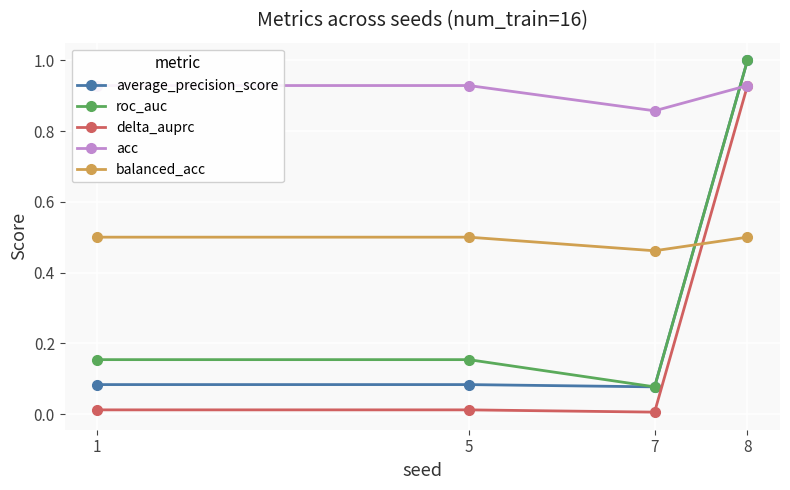

How many lines are shown in the chart?

5